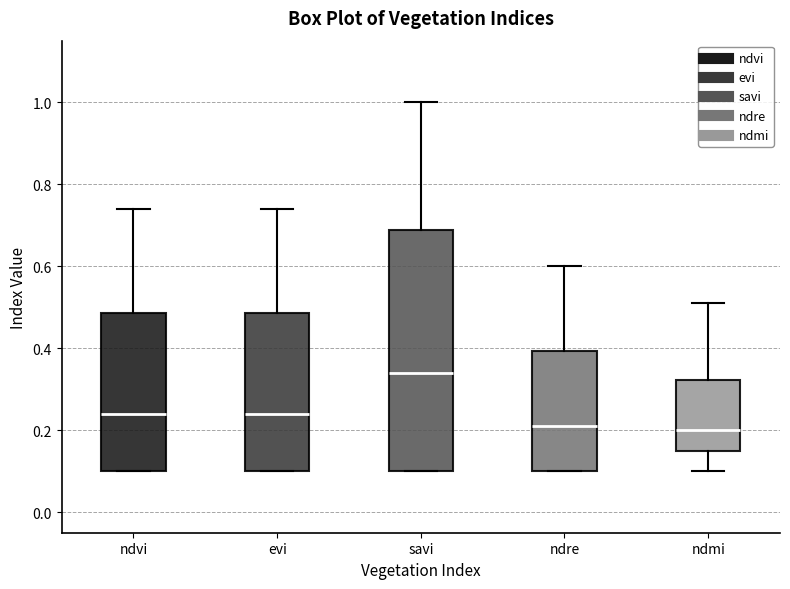

Where does the median line of the box for evi sit on the y-axis? The values are not printed on the chart, so give them approximately, as read against the axis.

0.24